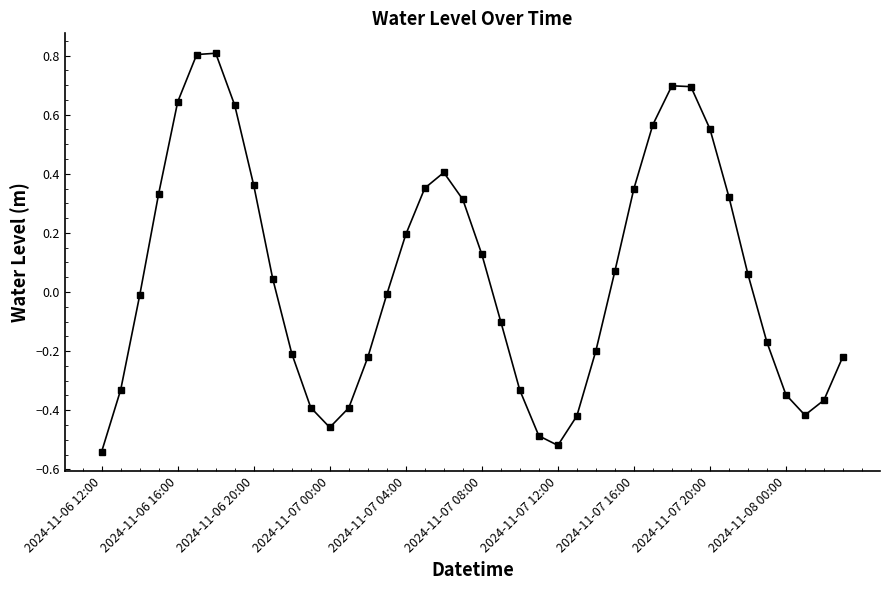

What is the greatest value displayed?

0.8